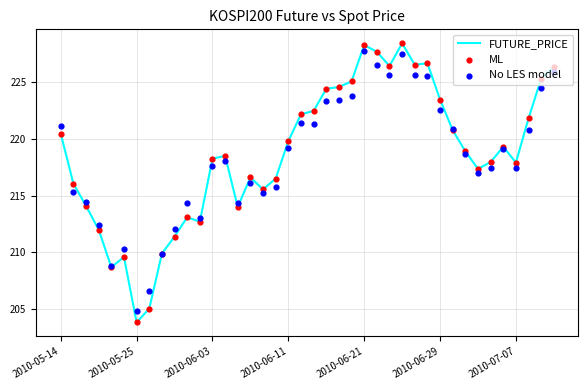

The value of FUTURE_PRICE at 2010-06-11 is 219.8. True or false?

True